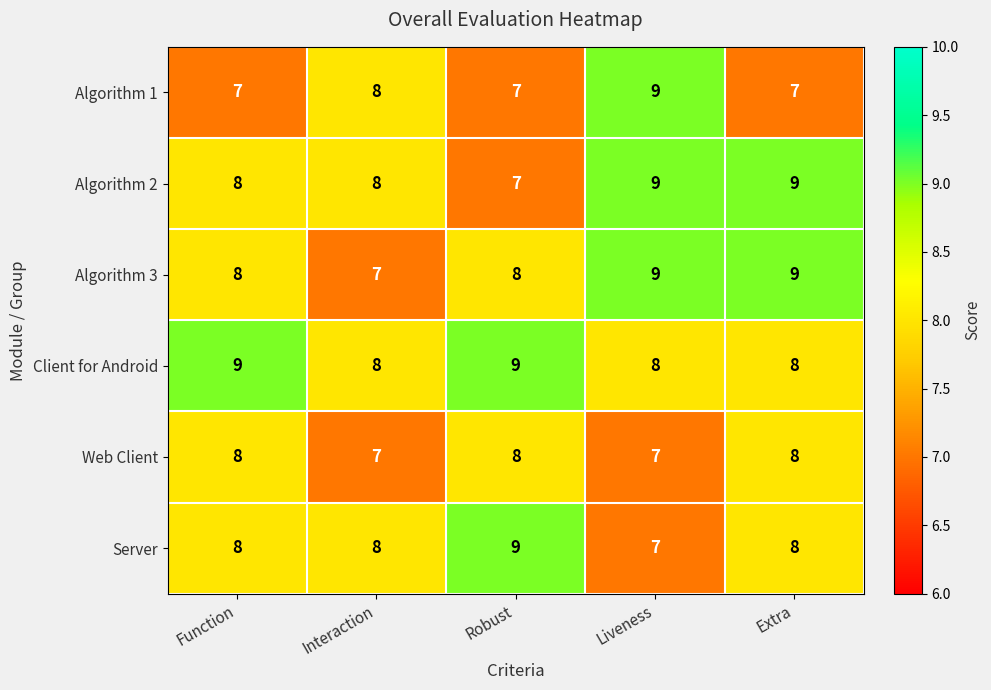

Between Interaction and Extra, which series saw the biggest shift?

Algorithm 3